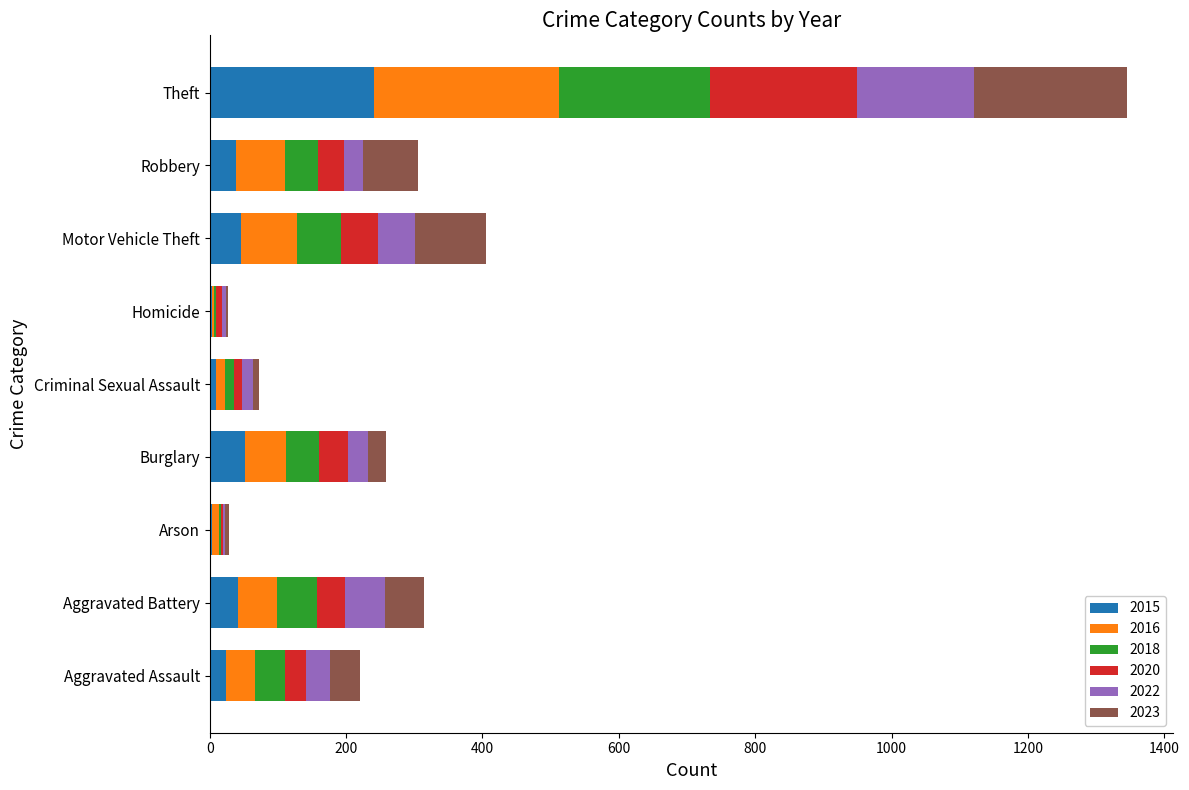

What is the maximum value for 2015?

241